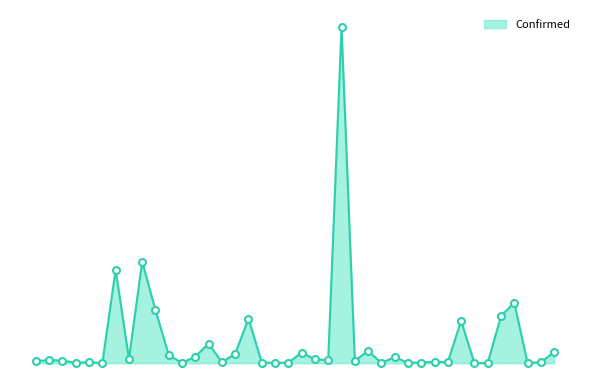

Does the chart have visible grid lines?

No